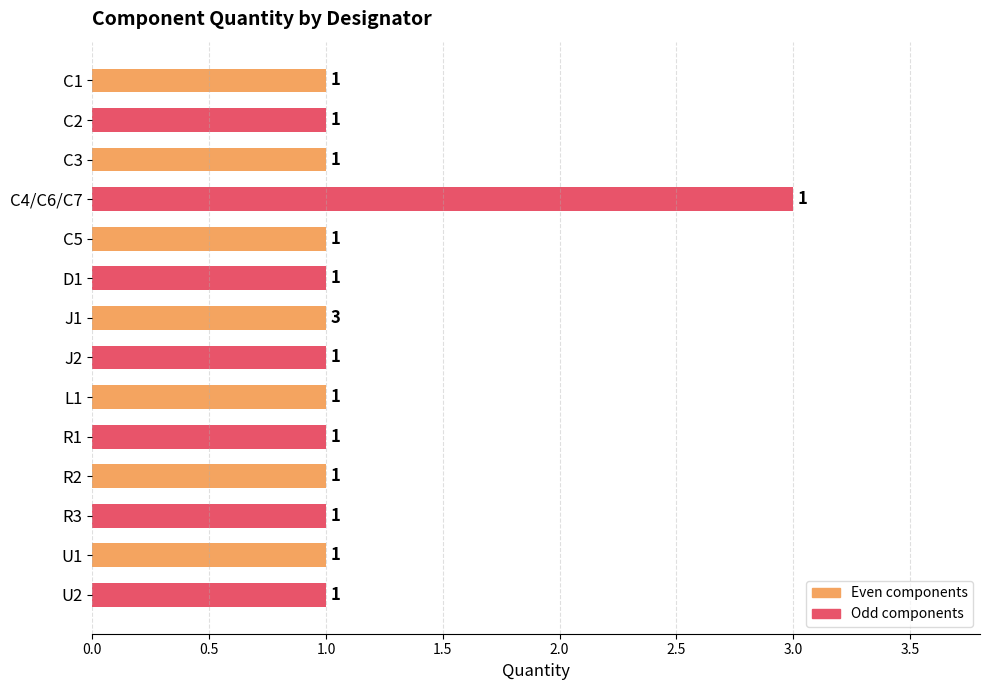

What is the sum of all Odd components values?

9